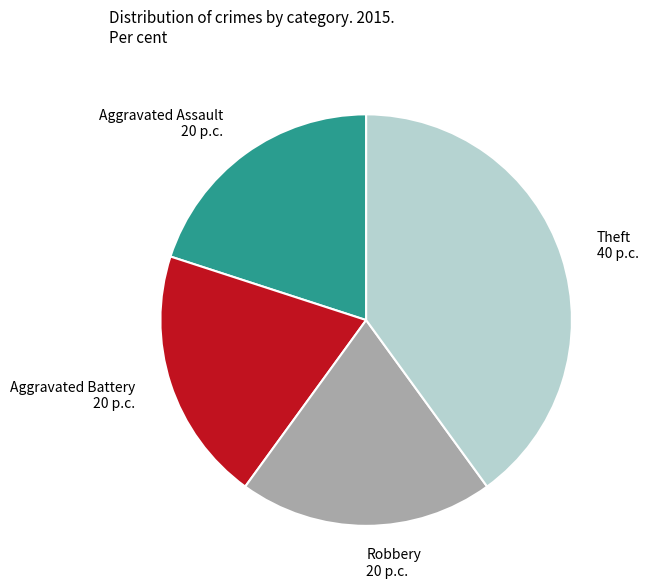

True or false: Theft accounts for 40% of the total.

True